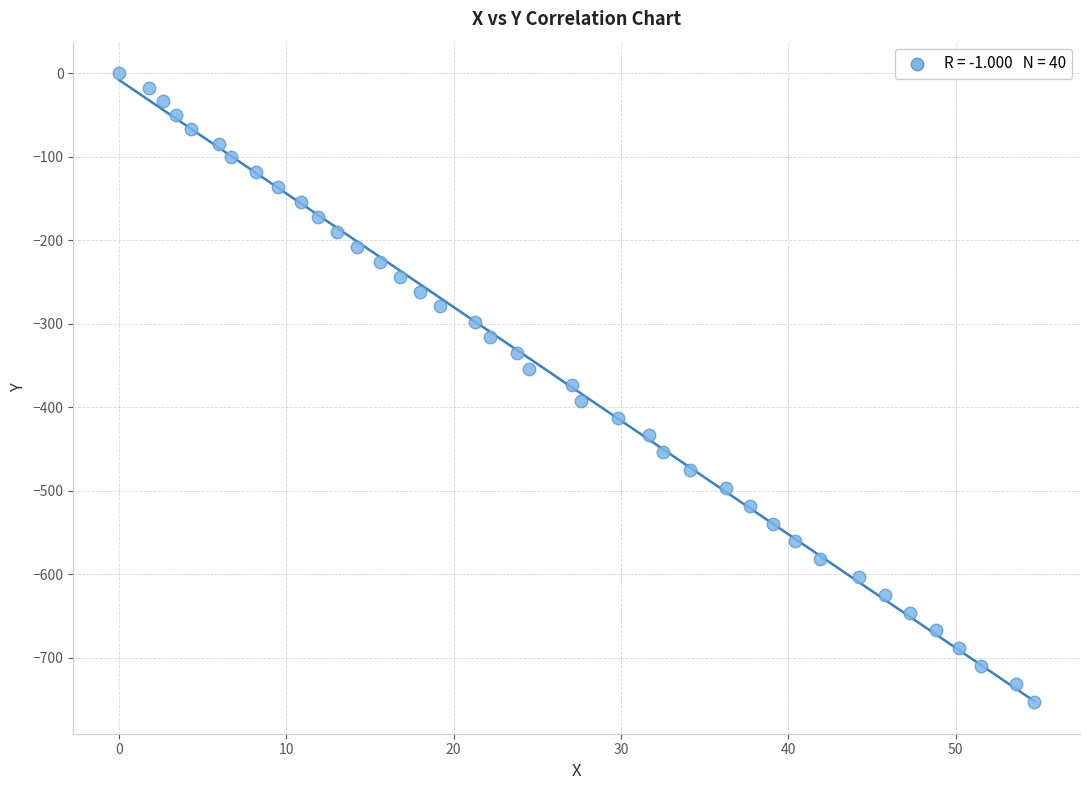

What is the range of Y values (max minus min)?

753.2